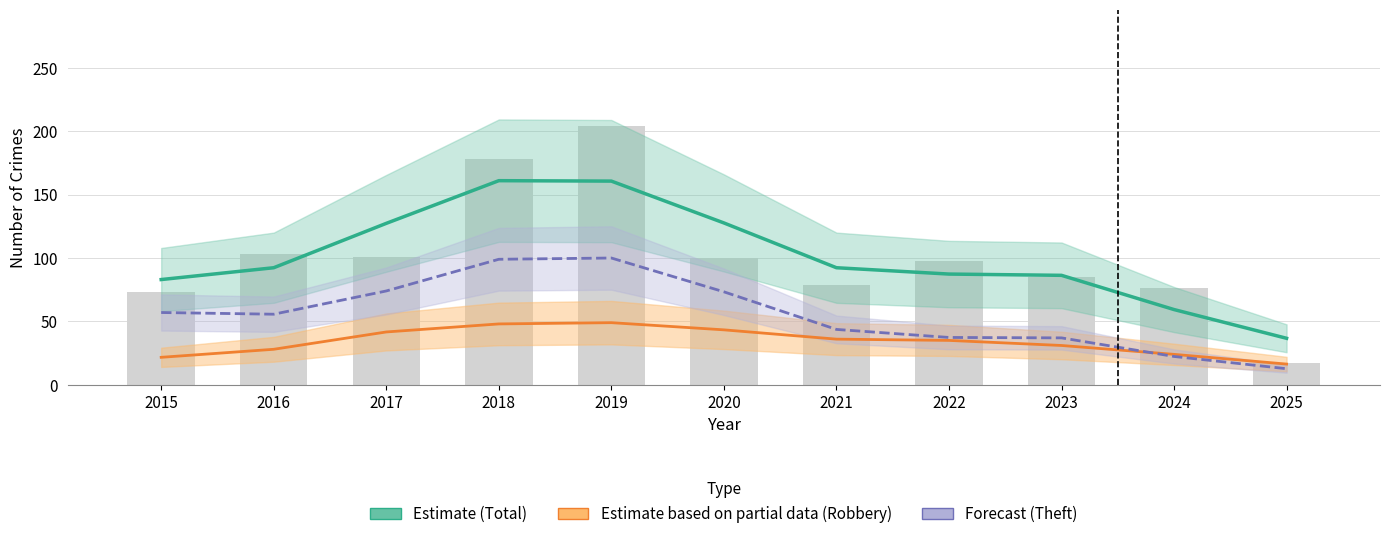

True or false: Estimate based on partial data (Robbery) has a value of 35.0 at 2022.

True